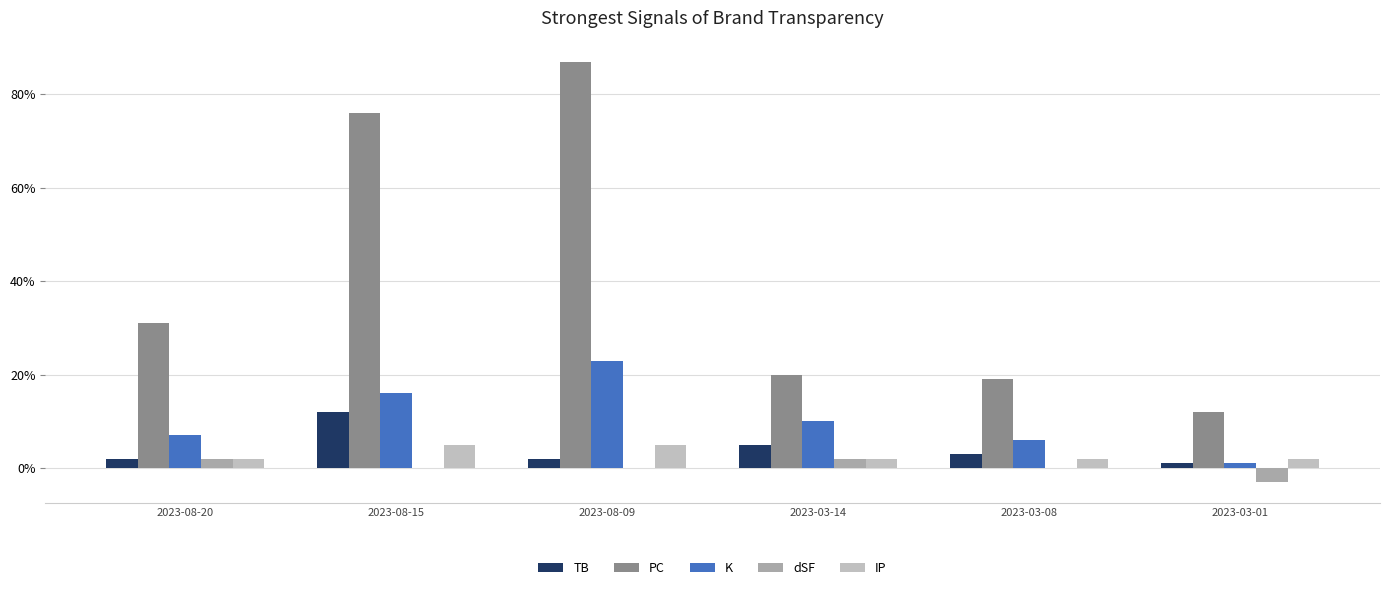

Which series changed the most between 2023-08-15 and 2023-03-14?

PC